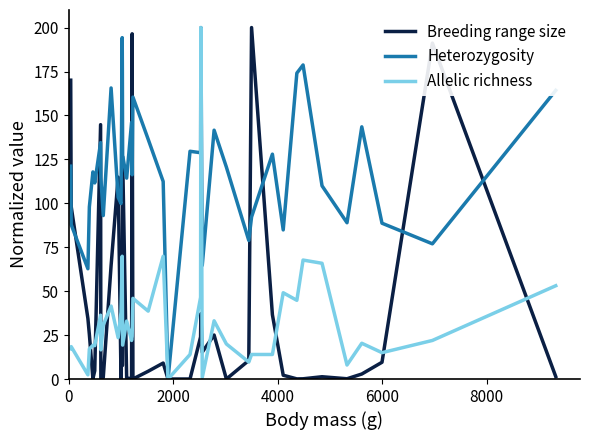

True or false: Breeding range size has more than 1 interior local peaks.

True